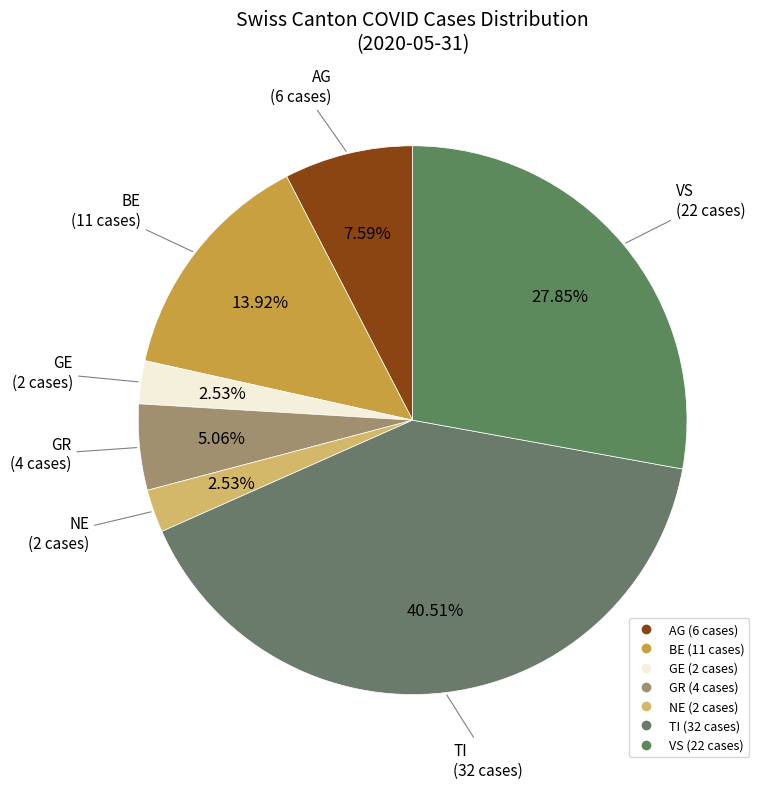

How many slices are in this pie chart?

7